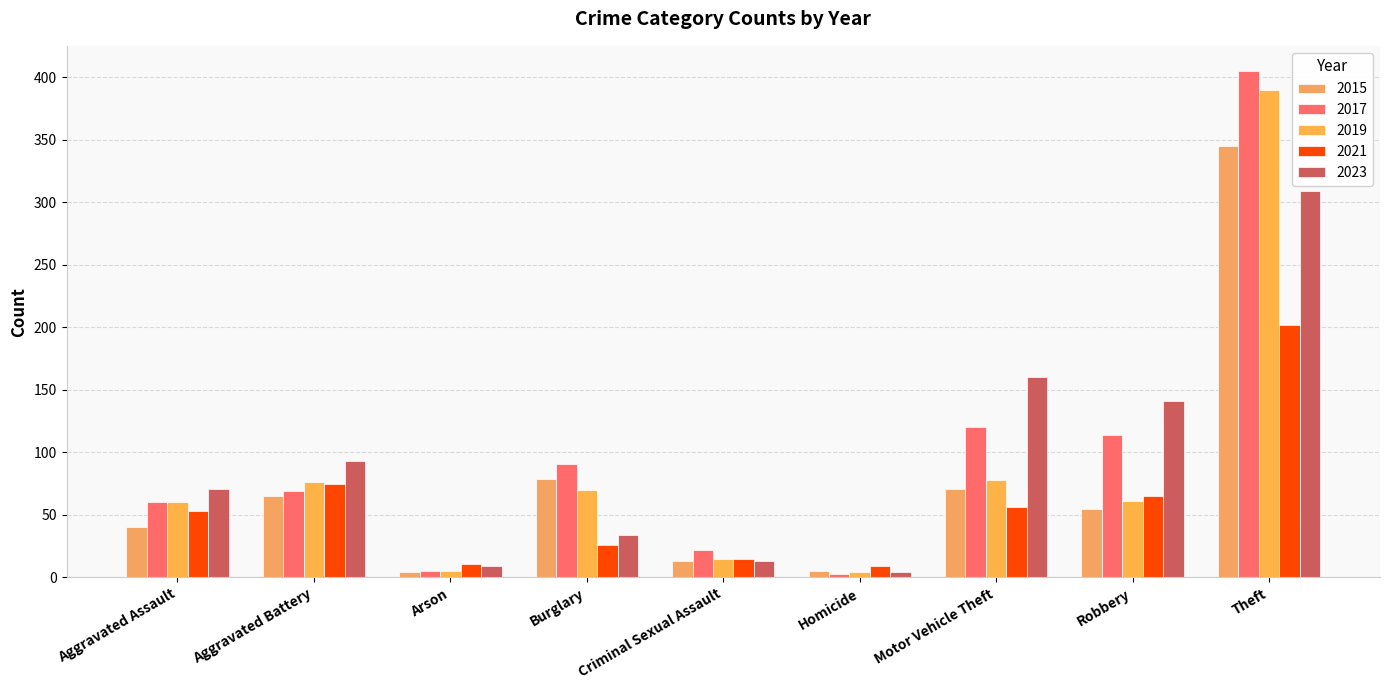

What is the difference between the 2021 values at Theft and Arson?

191